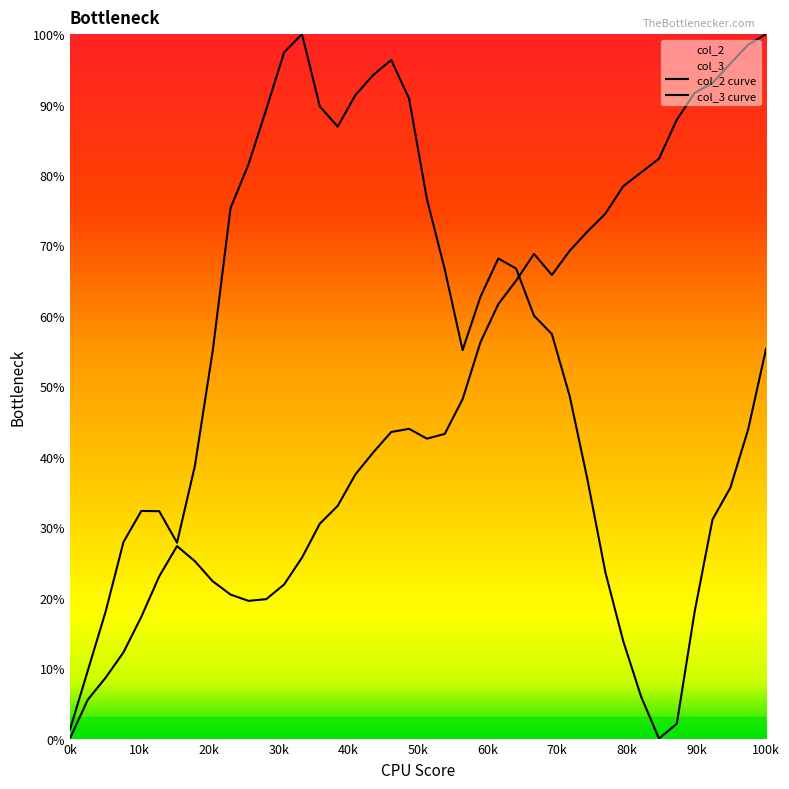

The col_3 series shows 13.7 at Pt-14. True or false?

False